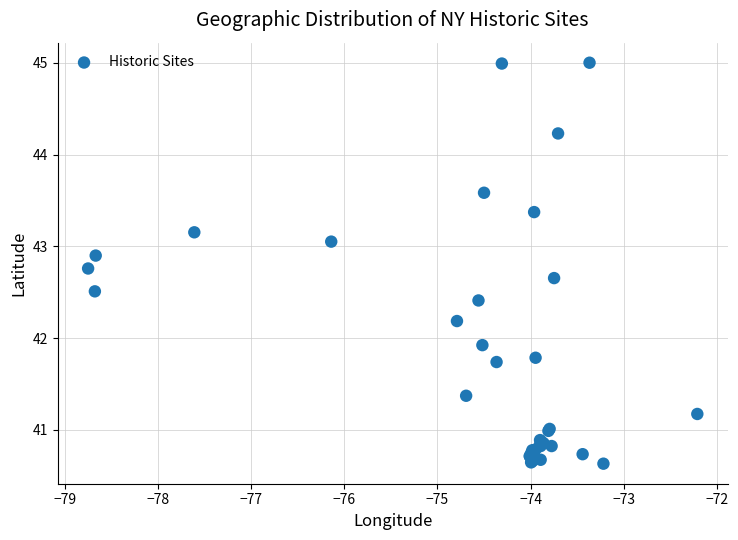

What Y value in the scatter plot is closest to 42?

41.9